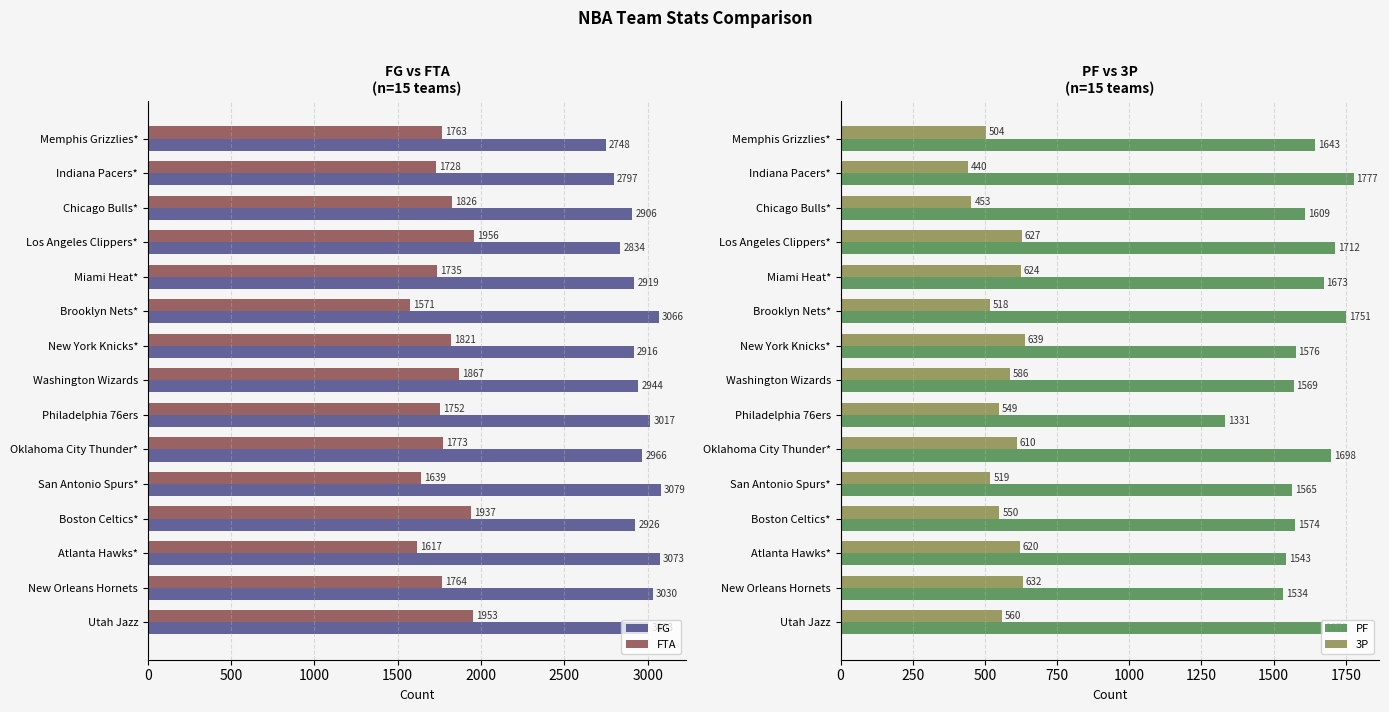

Is it true that FG equals 696 at Indiana Pacers*?

False